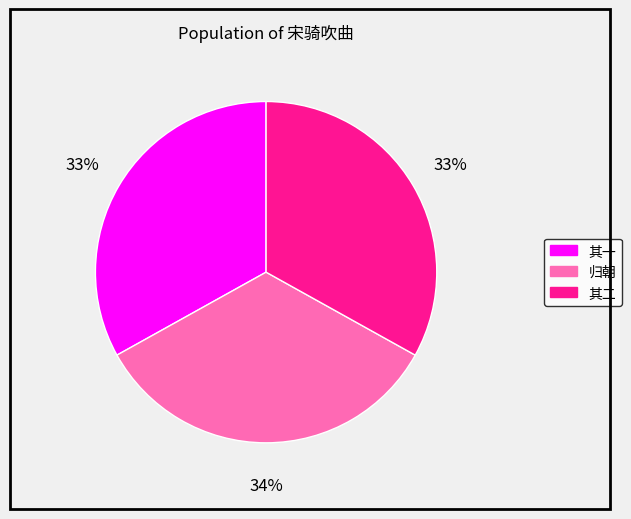

Does any single category account for the majority?

No